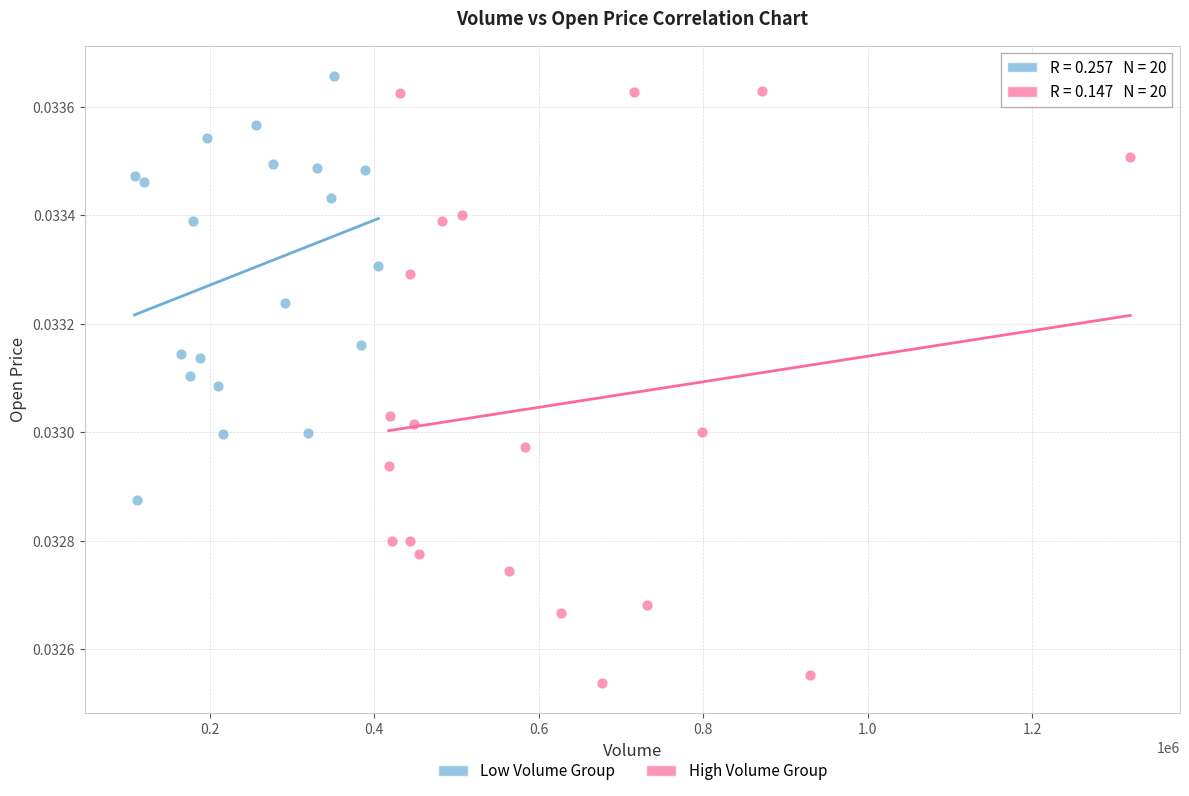

Which series reaches the maximum Y coordinate?

Low Volume Group